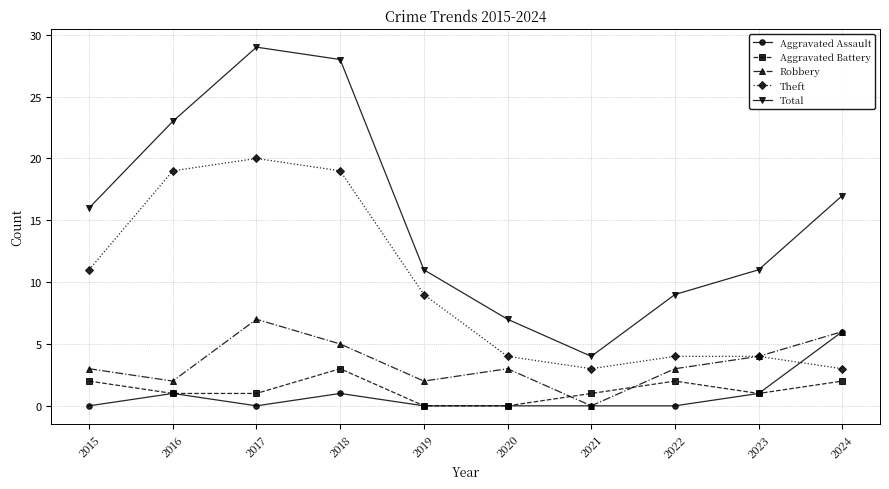

What is the total value across all series at 2015?

32